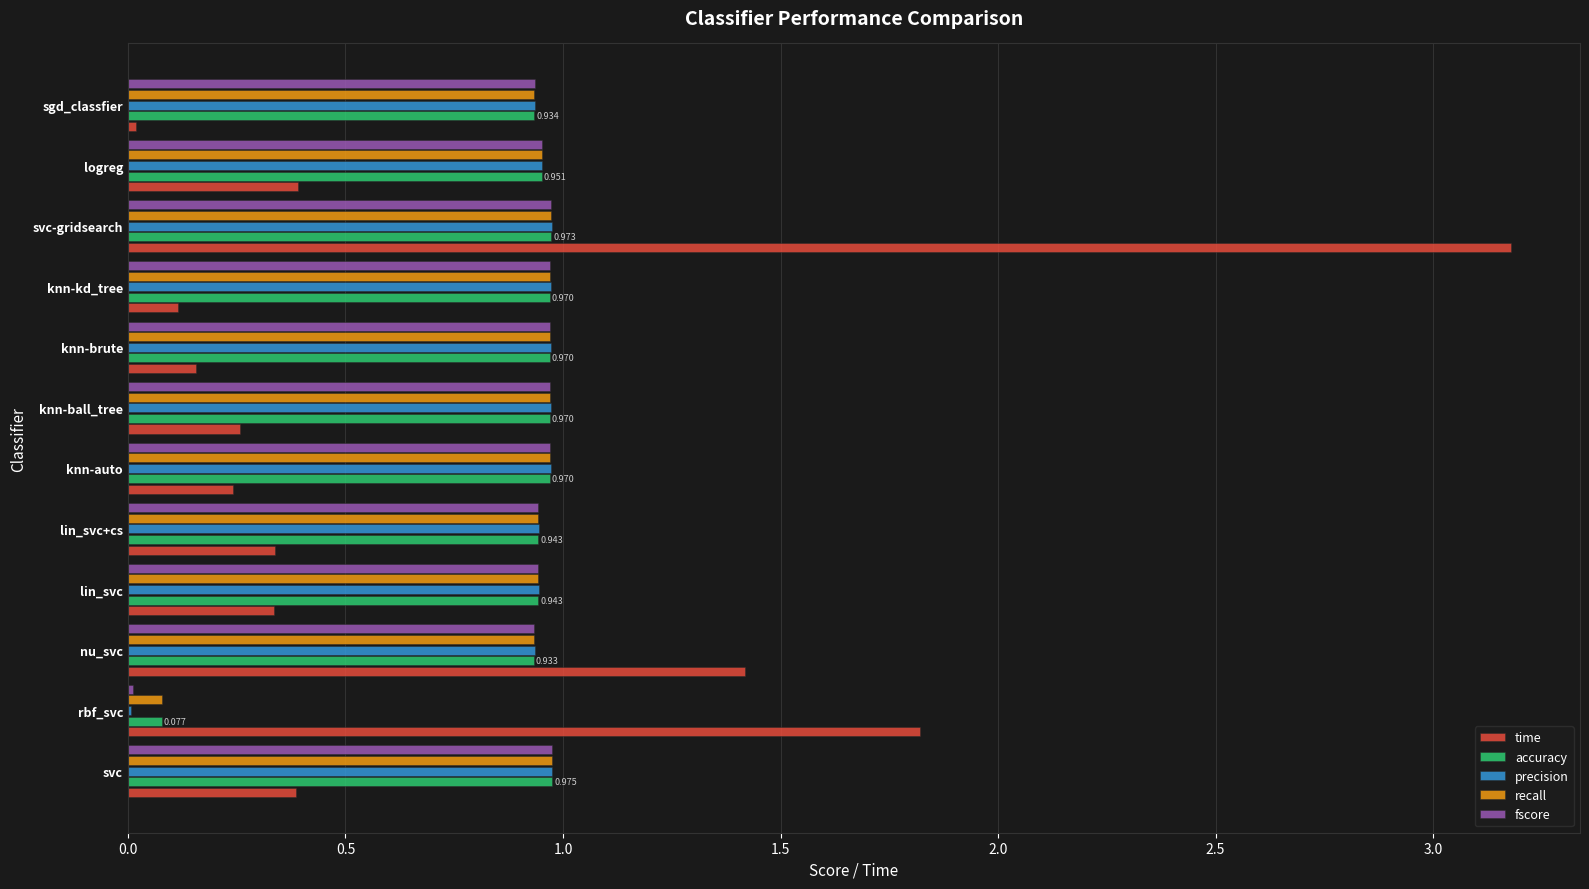

Which series changed the most between nu_svc and knn-brute?

time